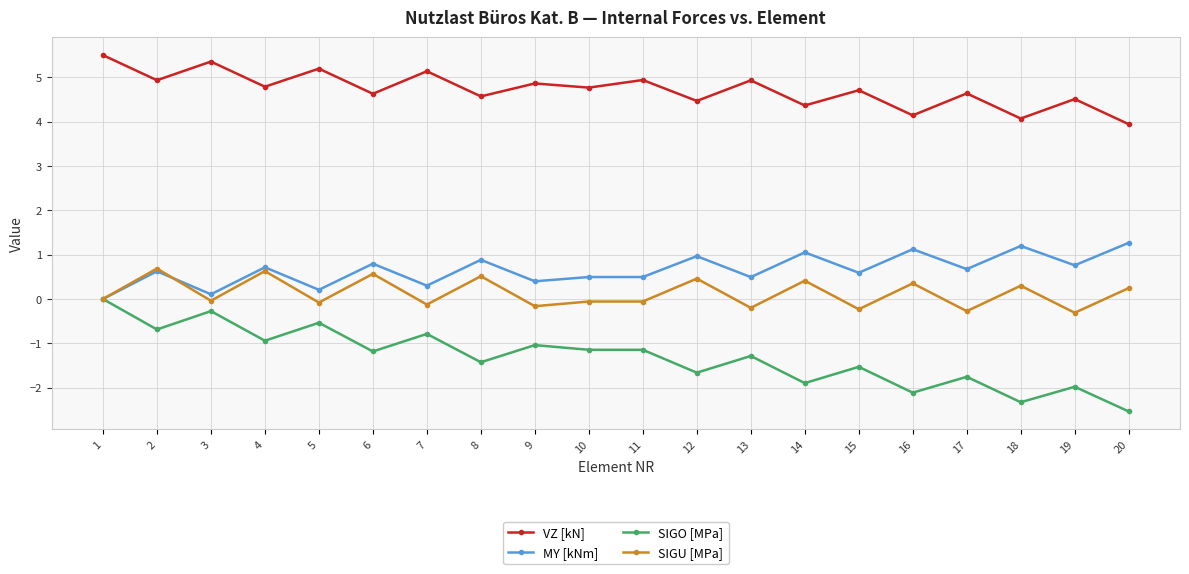

Is it true that VZ [kN] equals 7.7 at 19?

False